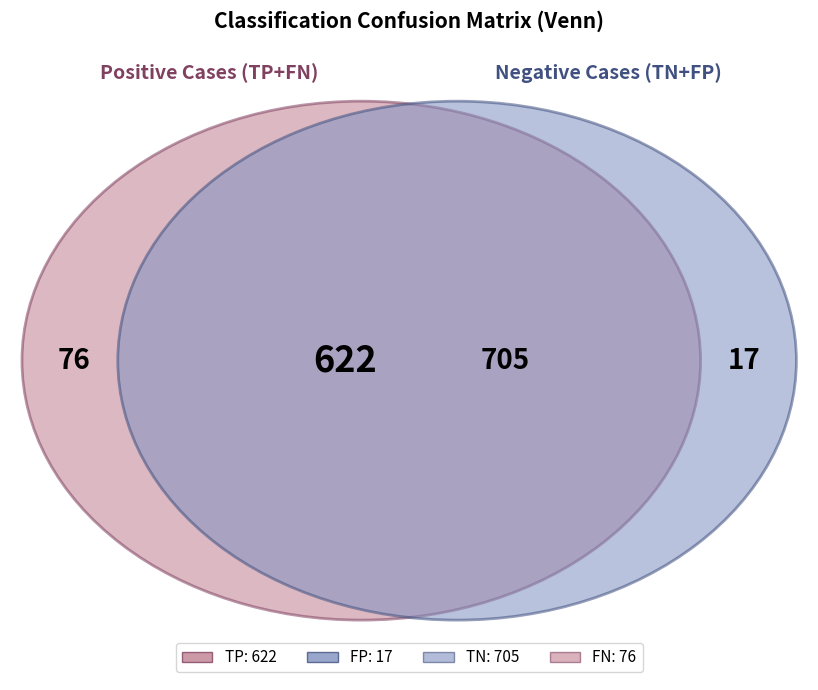

Which slice is the largest?

TN